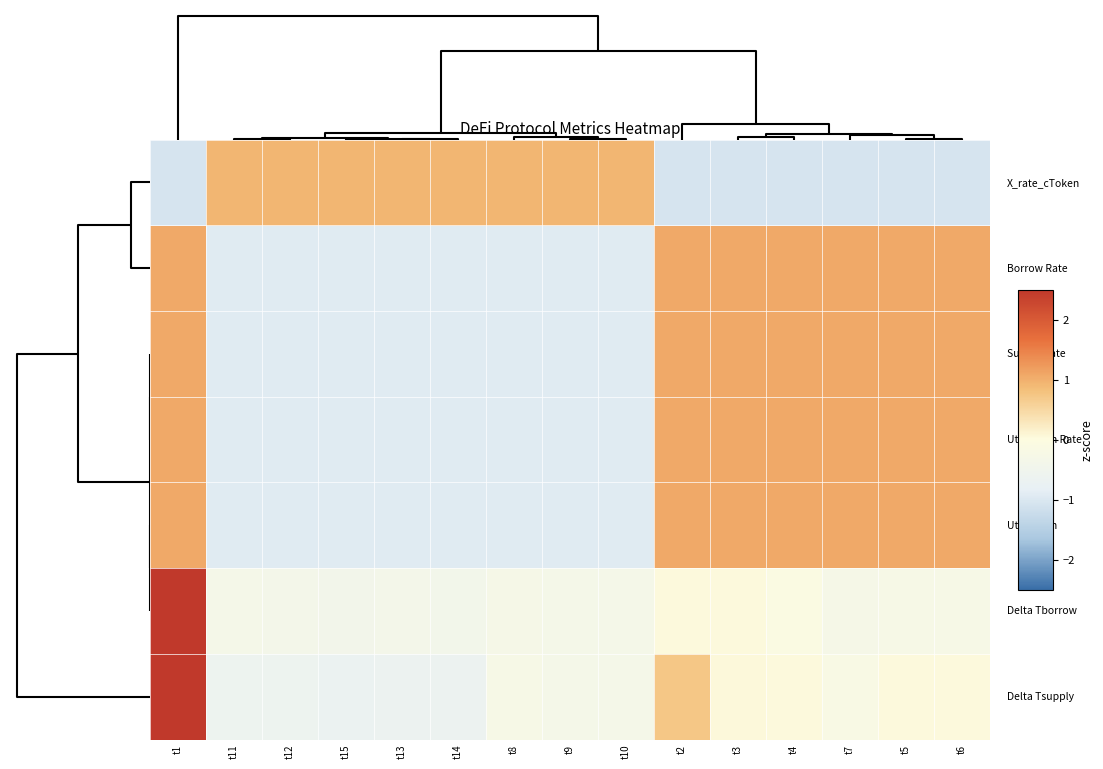

Count the number of data series in this chart.

7